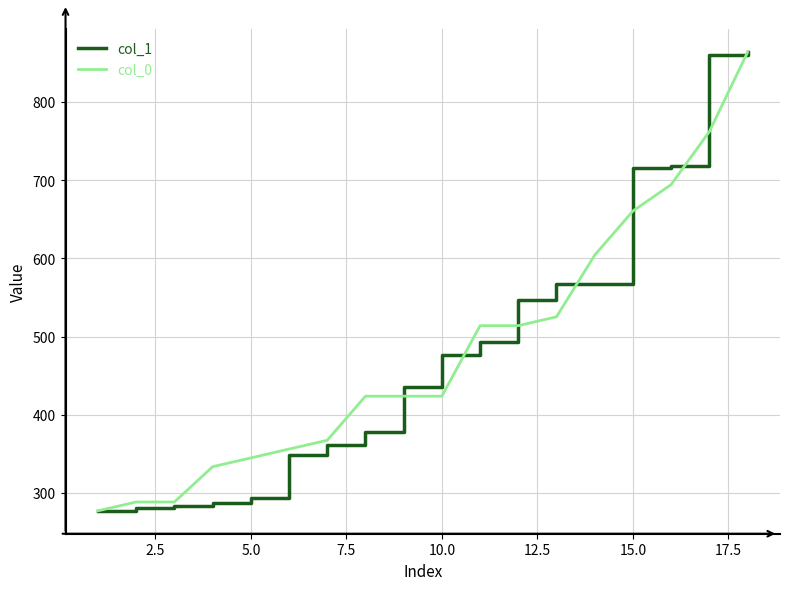

What is the maximum value for col_1?

864.0